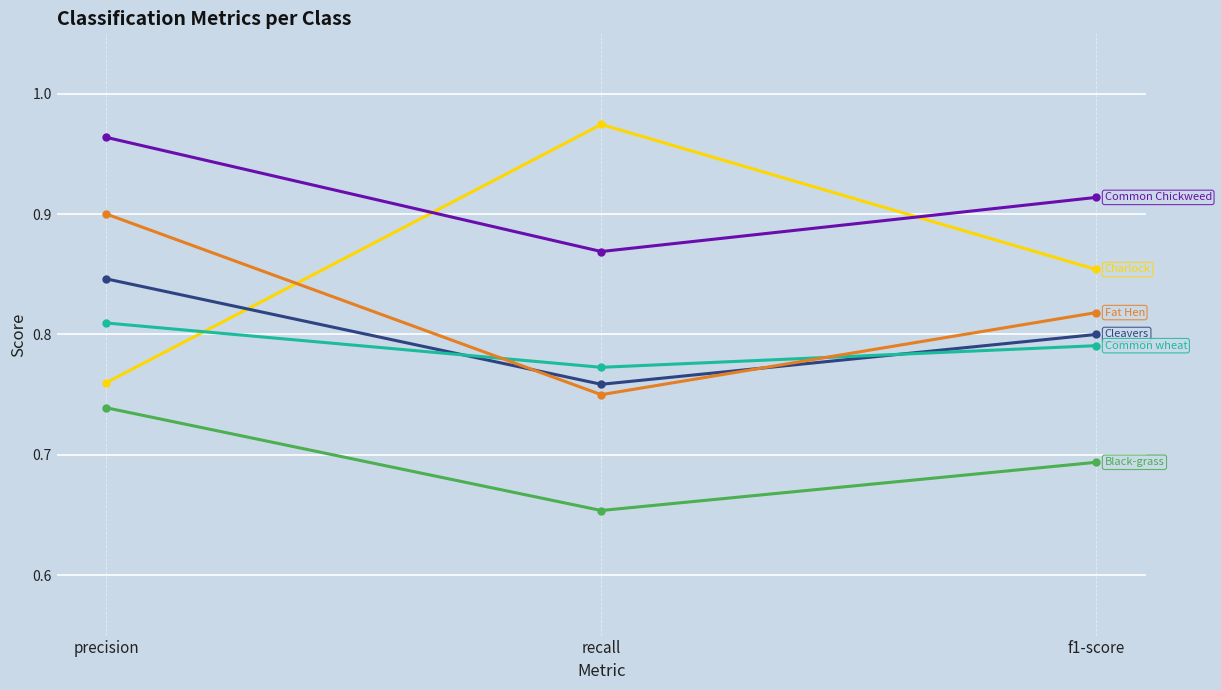

At which category does the chart reach its minimum across all series?

recall